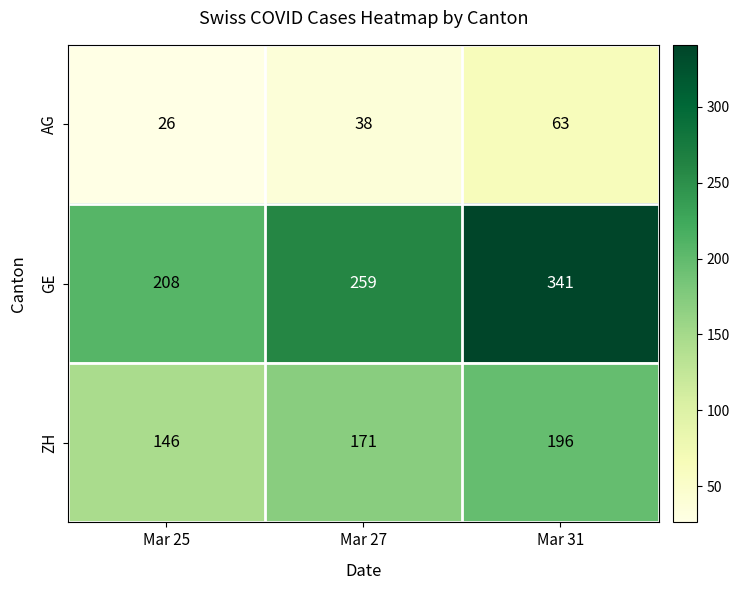

Reading right to left, extract all data points from this chart.

AG: Mar 31=63	Mar 27=38	Mar 25=26
GE: Mar 31=341	Mar 27=259	Mar 25=208
ZH: Mar 31=196	Mar 27=171	Mar 25=146